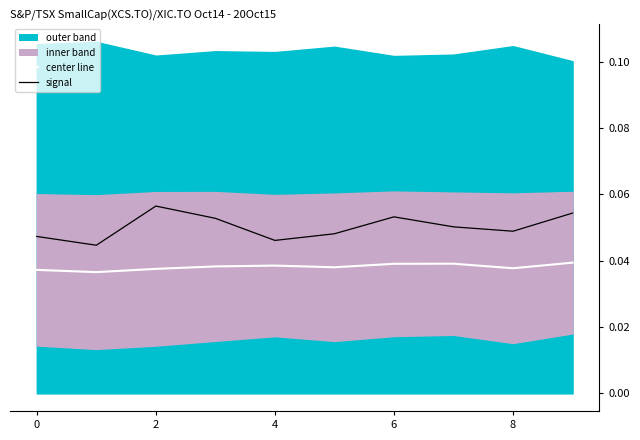

True or false: center line has a value of 0.1 at 8.

False